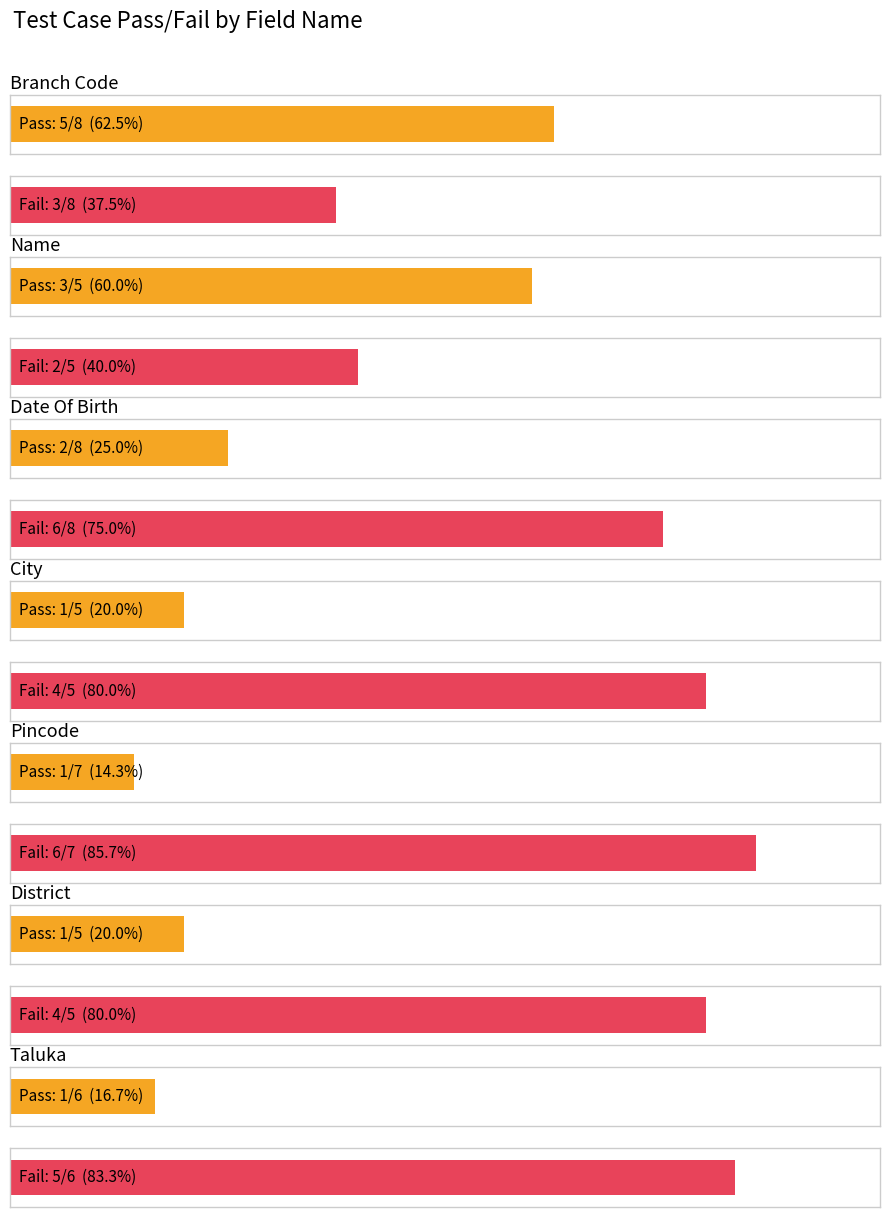

List the series in order of their peak value, lowest first.

Pass, Fail